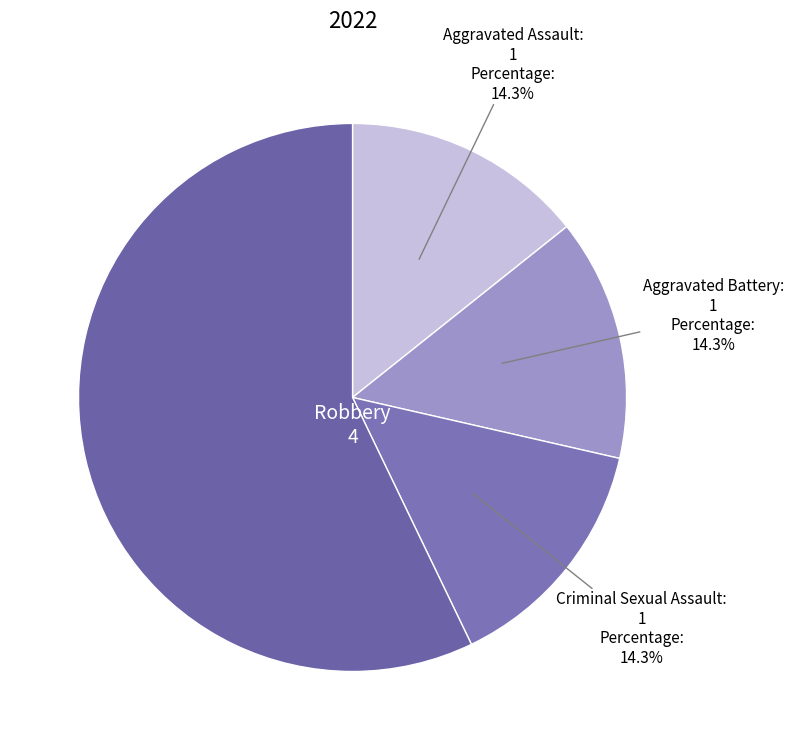

Between Criminal Sexual Assault and Robbery, which is larger?

Robbery